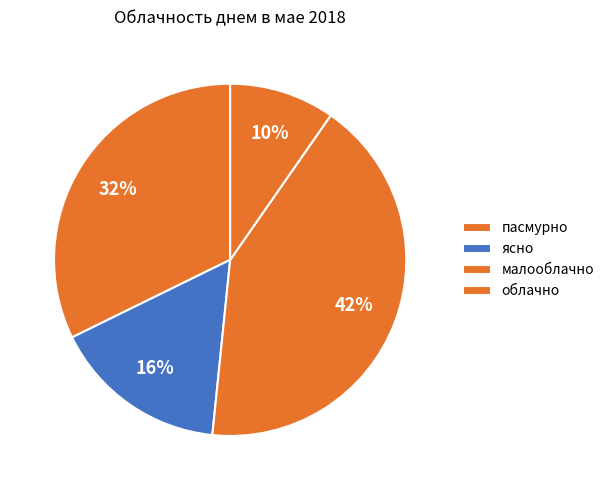

To the nearest percent, what is the difference between the largest and smallest slice percentages?

32%